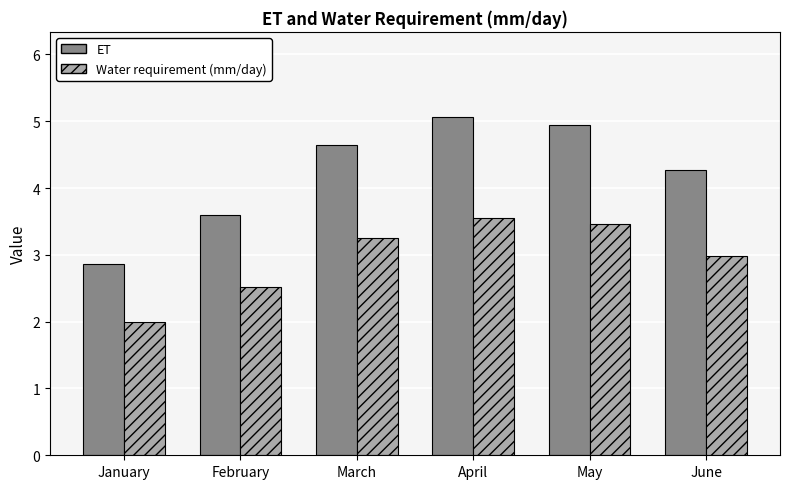

List the series in order of their overall mean, lowest first.

Water requirement (mm/day), ET